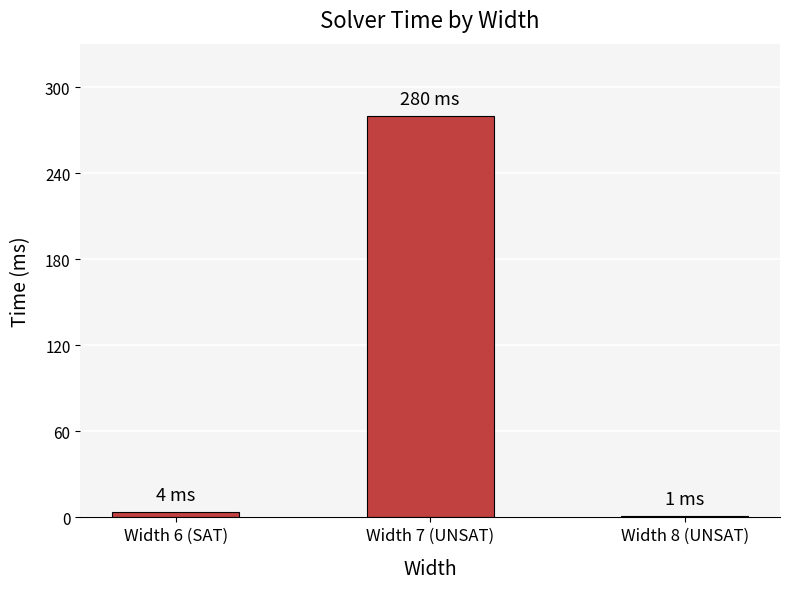

What is the difference between the values at Width 6 (SAT) and Width 7 (UNSAT)?

276